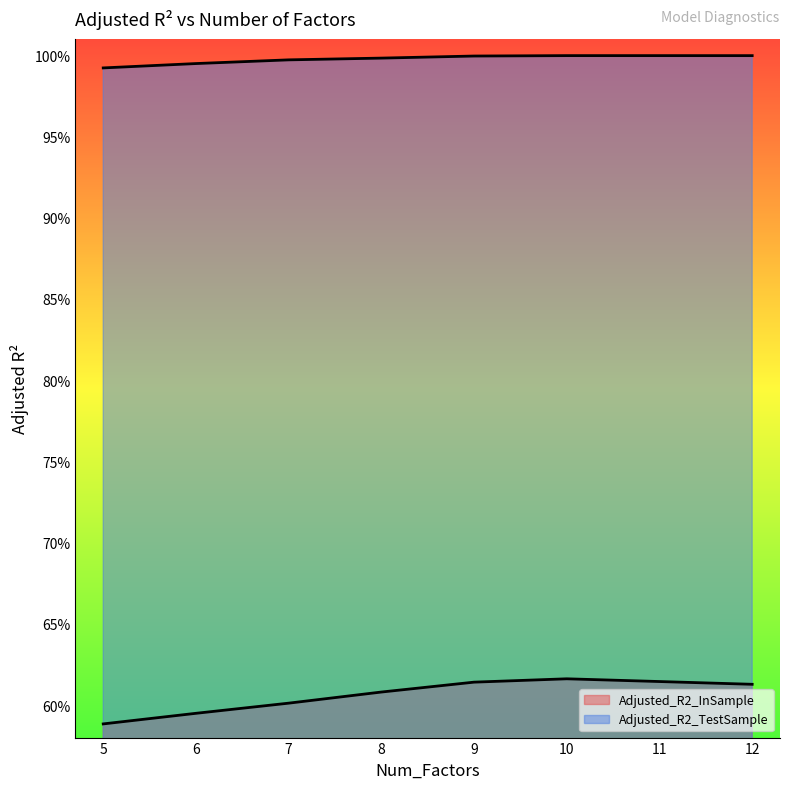

Reading left to right, what are all the values shown in this chart?

Adjusted_R2_InSample: 0.6	0.6	0.6	0.6	0.6	0.6	0.6	0.6
Adjusted_R2_TestSample: 1.0	1.0	1.0	1.0	1.0	1.0	1.0	1.0